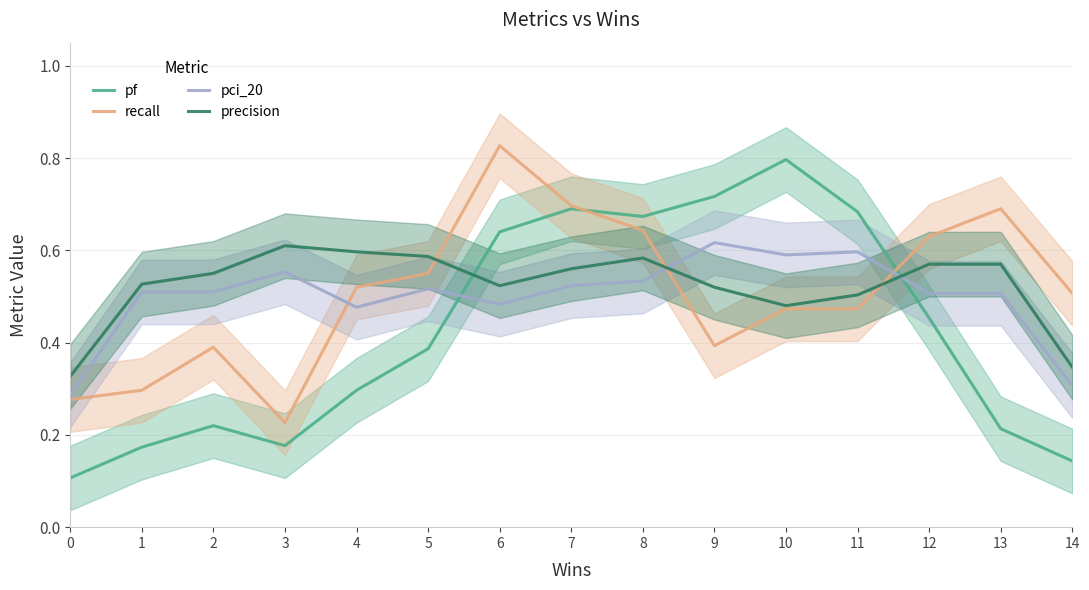

The recall series shows 0.5 at 4. True or false?

True